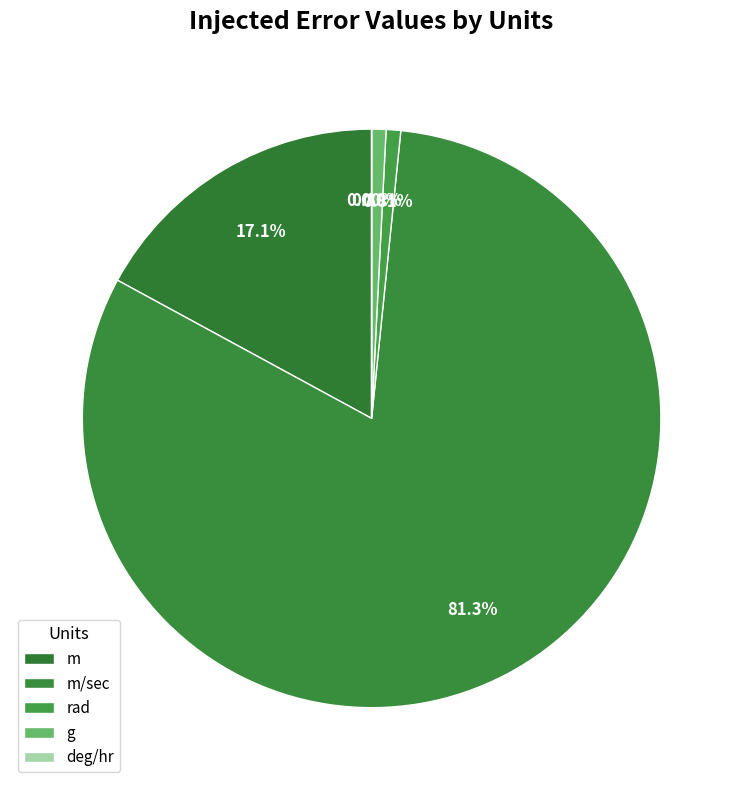

What is the change in value from g to deg/hr?

-0.1